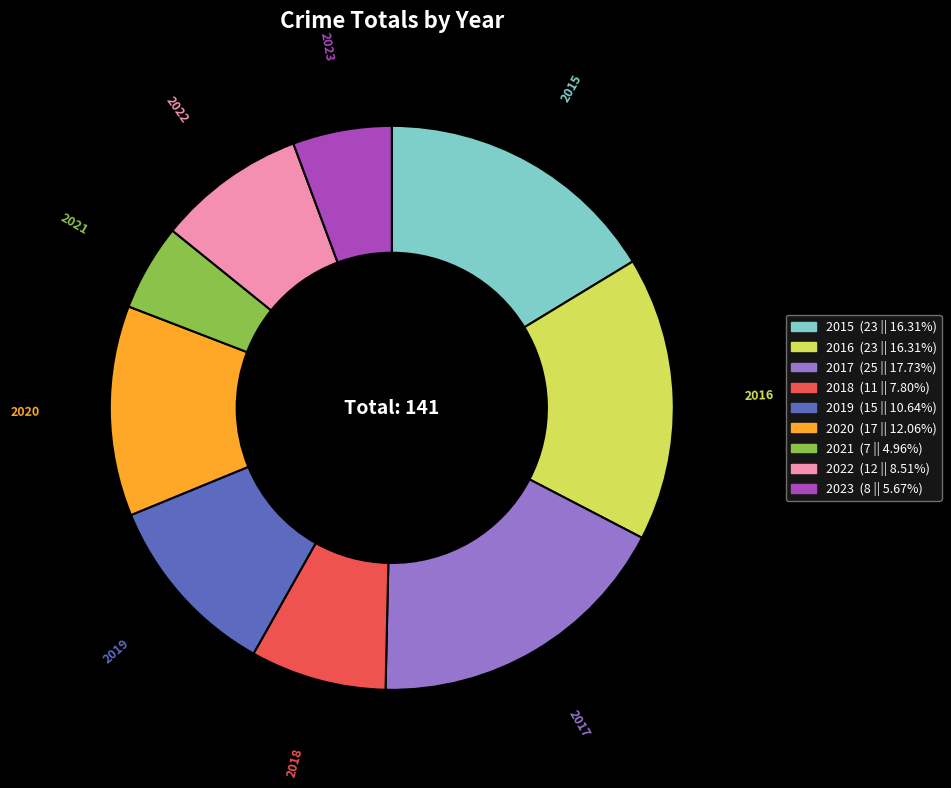

The 2017 slice represents 18% of the pie. True or false?

True